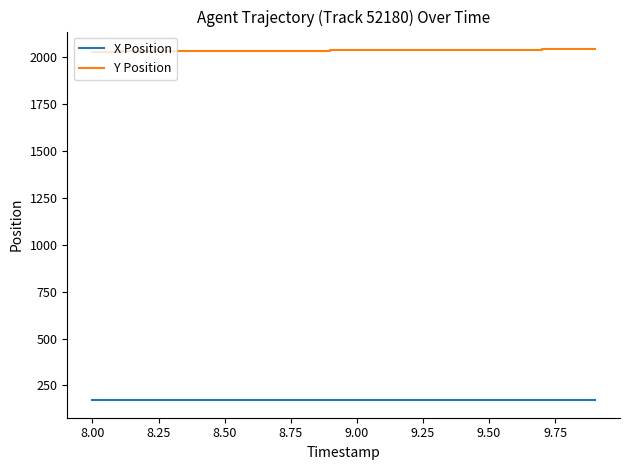

How many lines are shown in the chart?

2